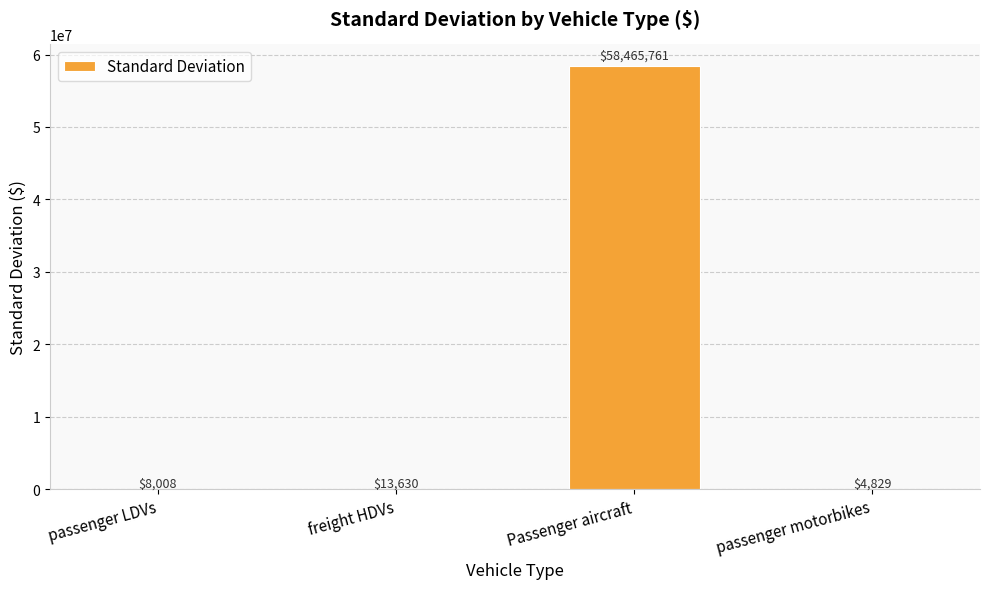

Which label corresponds to the largest value in the chart?

Passenger aircraft